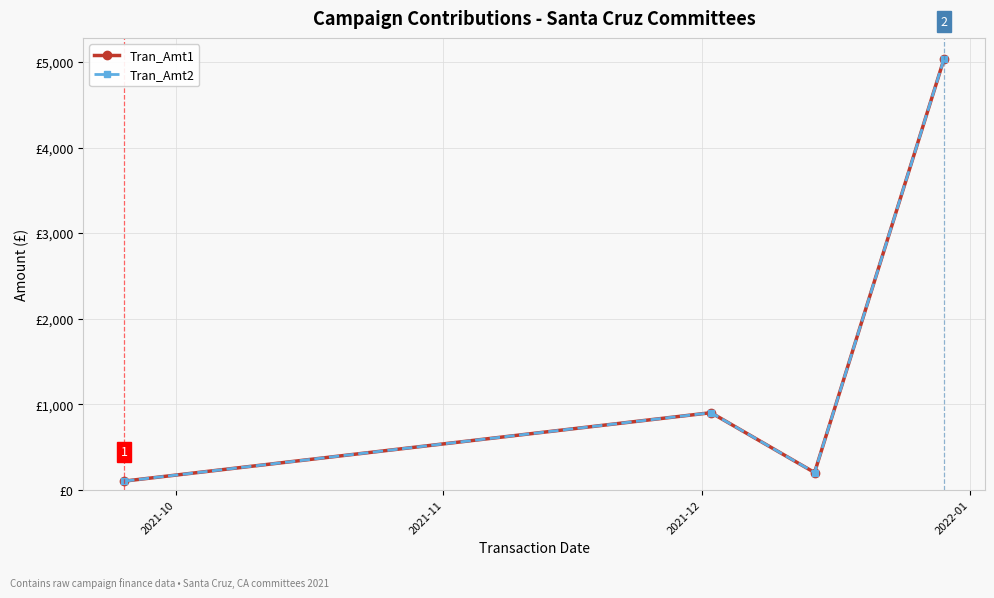

At which label does Tran_Amt1 reach its peak?

2022-01